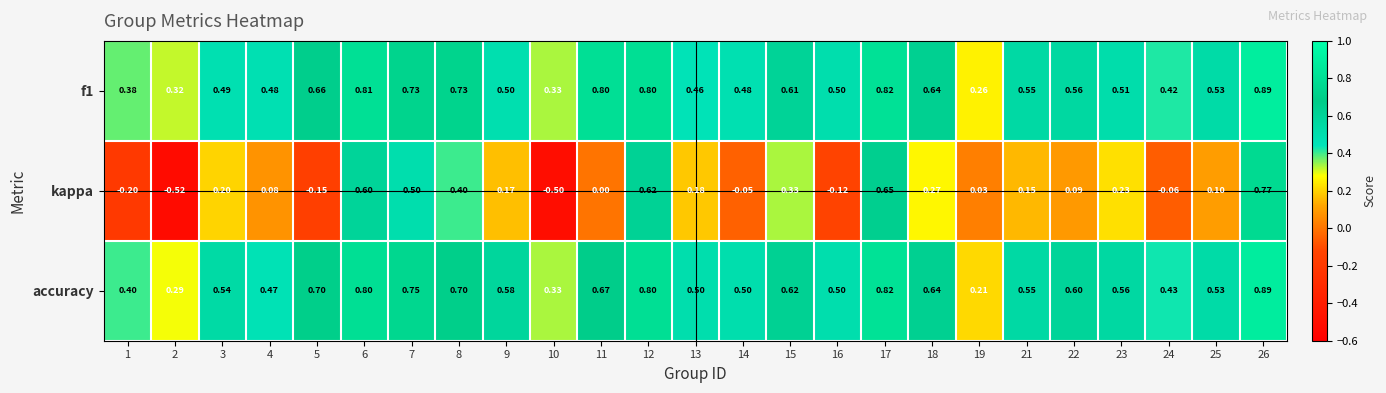

Which series has the widest spread of values?

kappa